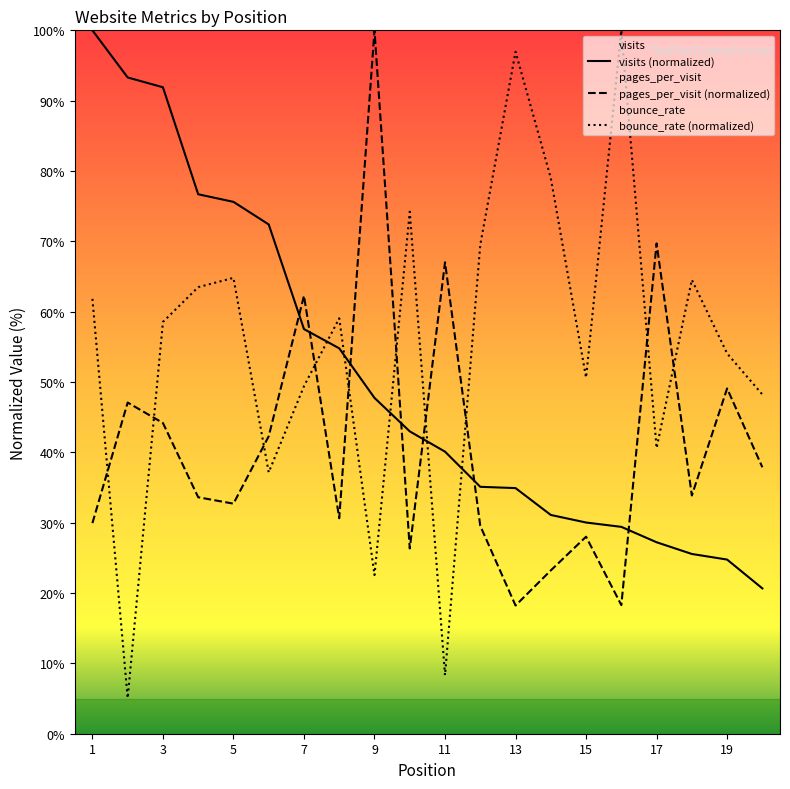

What is the minimum value for pages_per_visit?

18.2